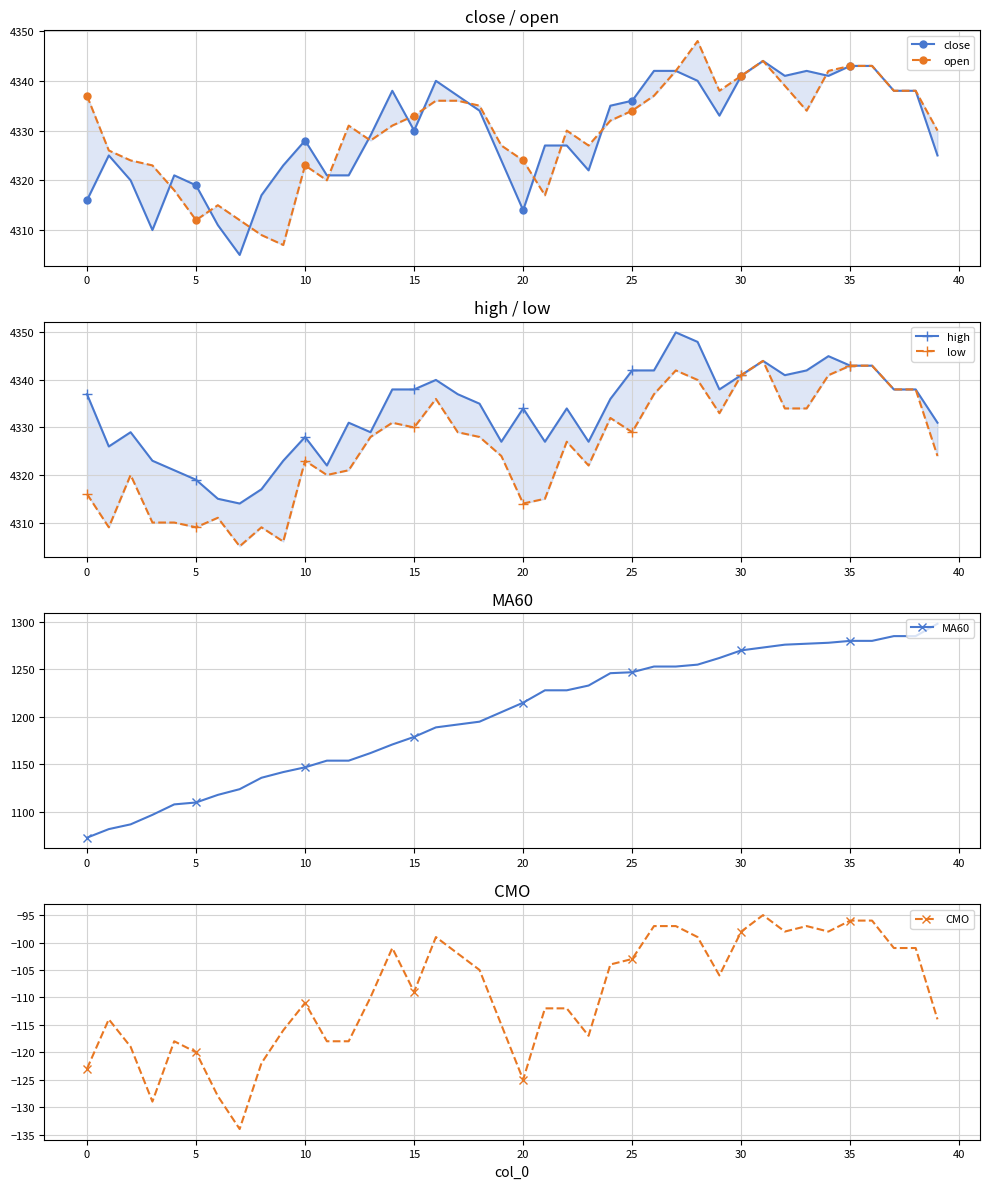

What is the maximum value for MA60?

1298